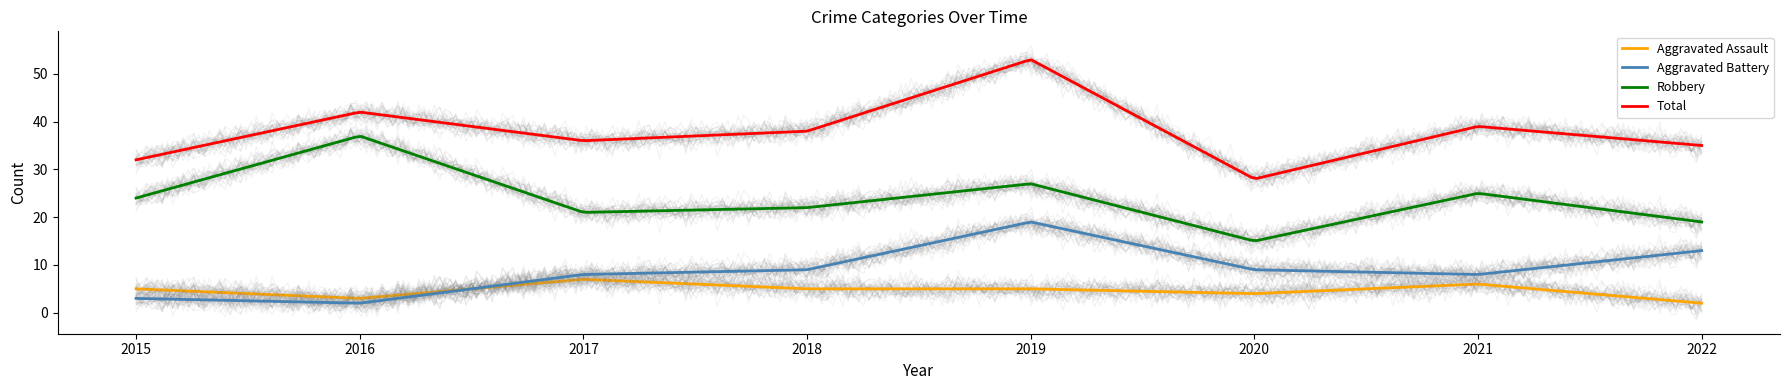

True or false: Robbery and Aggravated Assault cross at least once.

False